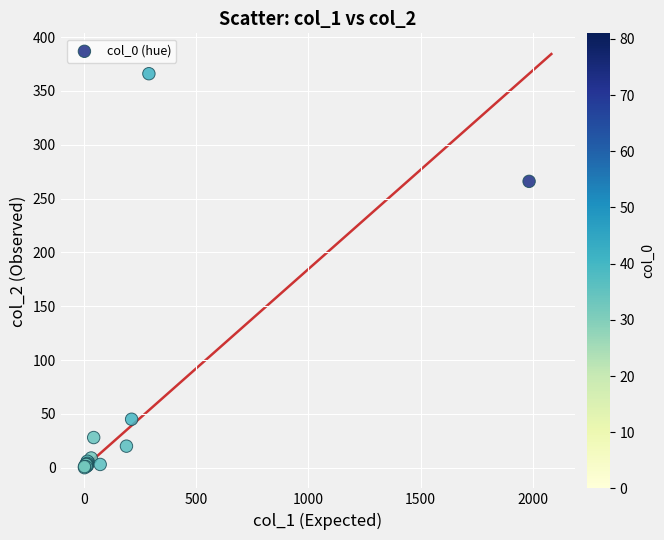

What Y value in the scatter plot is closest to 183?

266